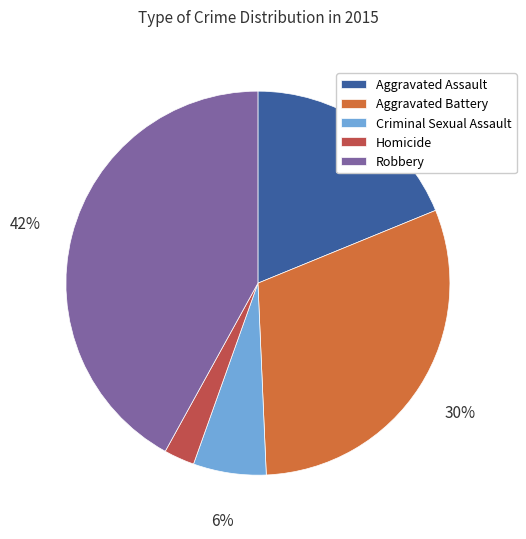

True or false: Robbery accounts for 42% of the total.

True